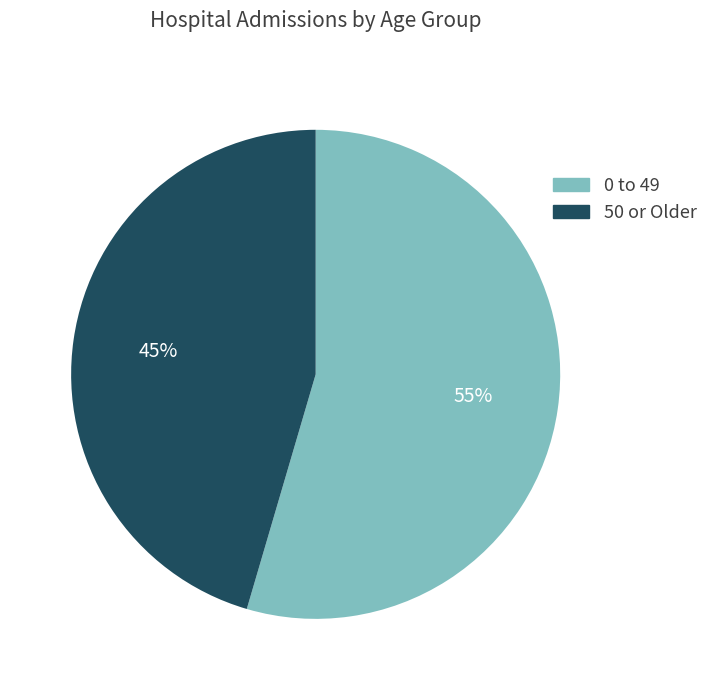

To the nearest percent, what is the average slice percentage?

50%